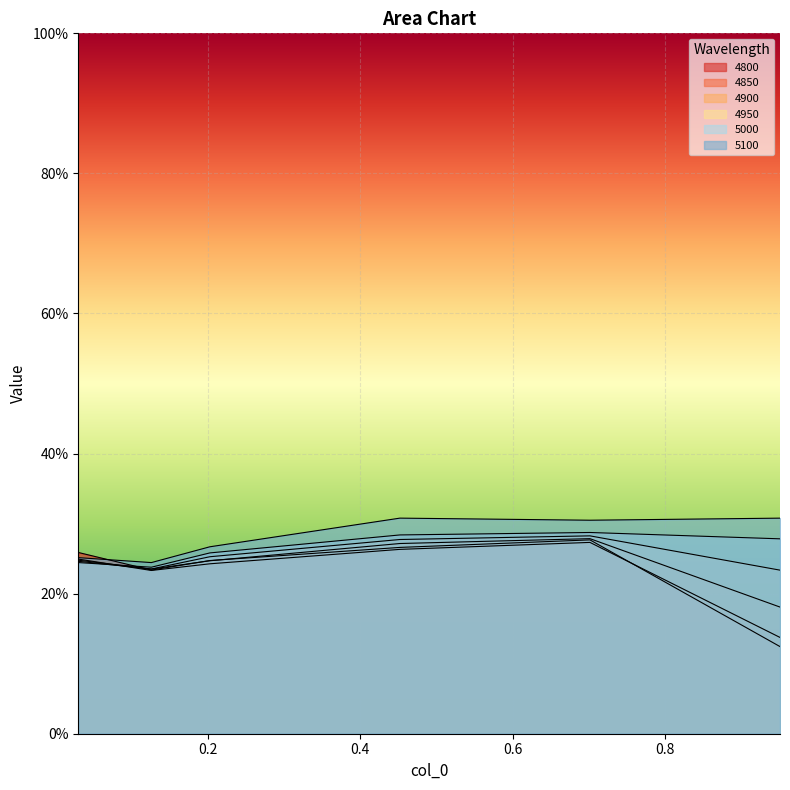

How many 5100 values are between 0 and 1?

6